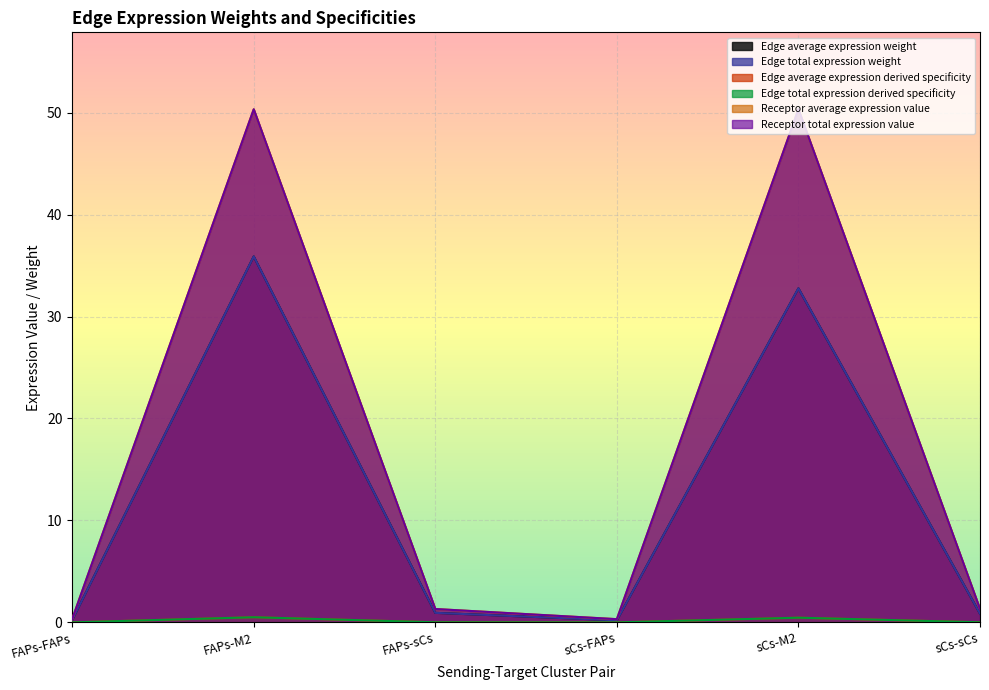

What are all the series names shown in the legend?

Edge average expression weight, Edge total expression weight, Edge average expression derived specificity, Edge total expression derived specificity, Receptor average expression value, Receptor total expression value